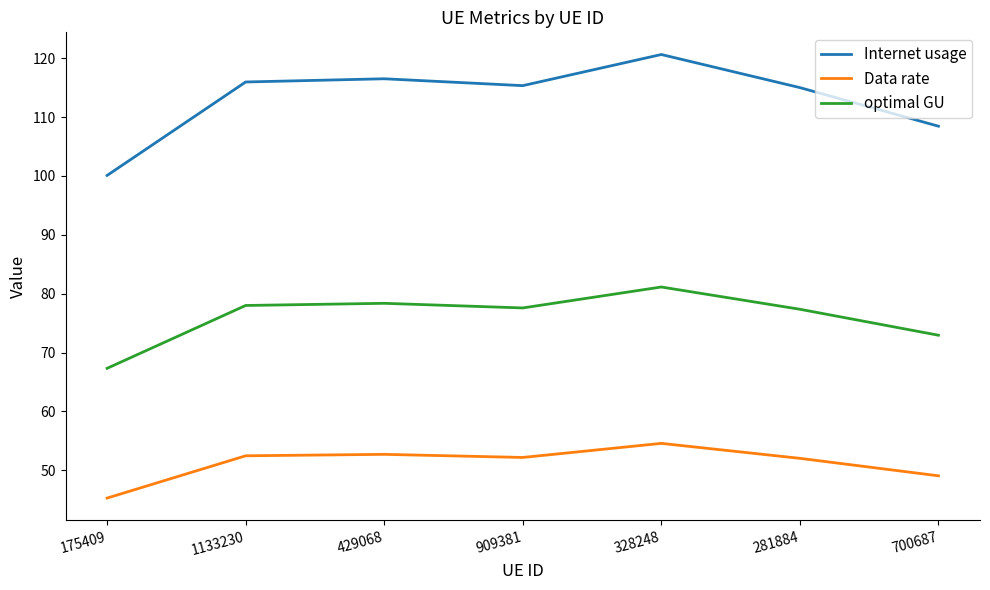

The optimal GU series shows 77.6 at 909381. True or false?

True